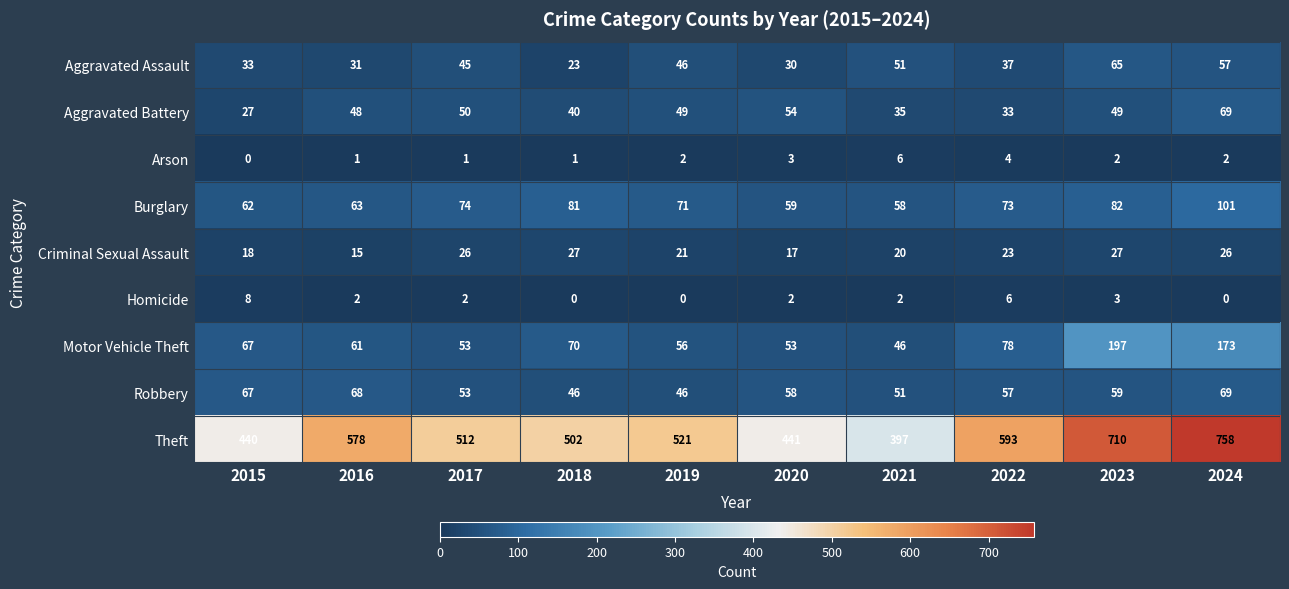

Which series changed the most between 2020 and 2023?

Theft